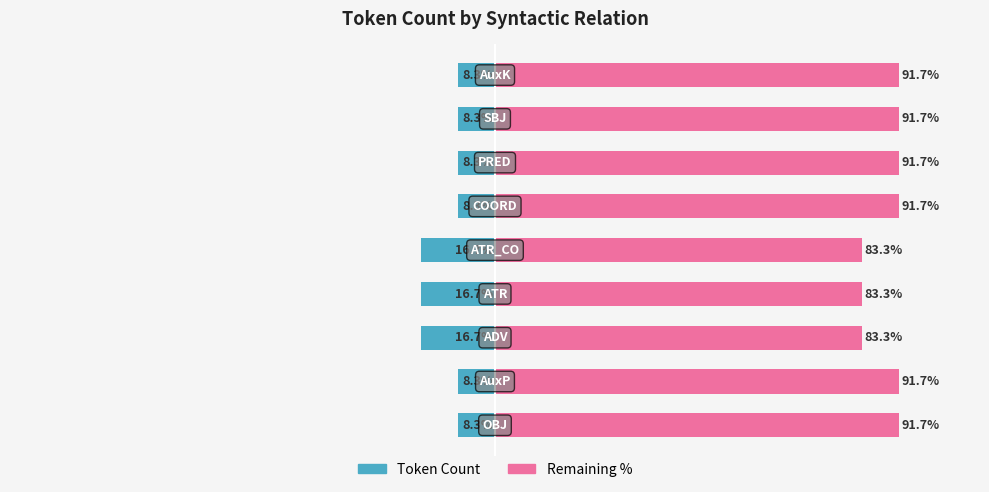

Read the Remaining % (Right) value at 3.

83.3